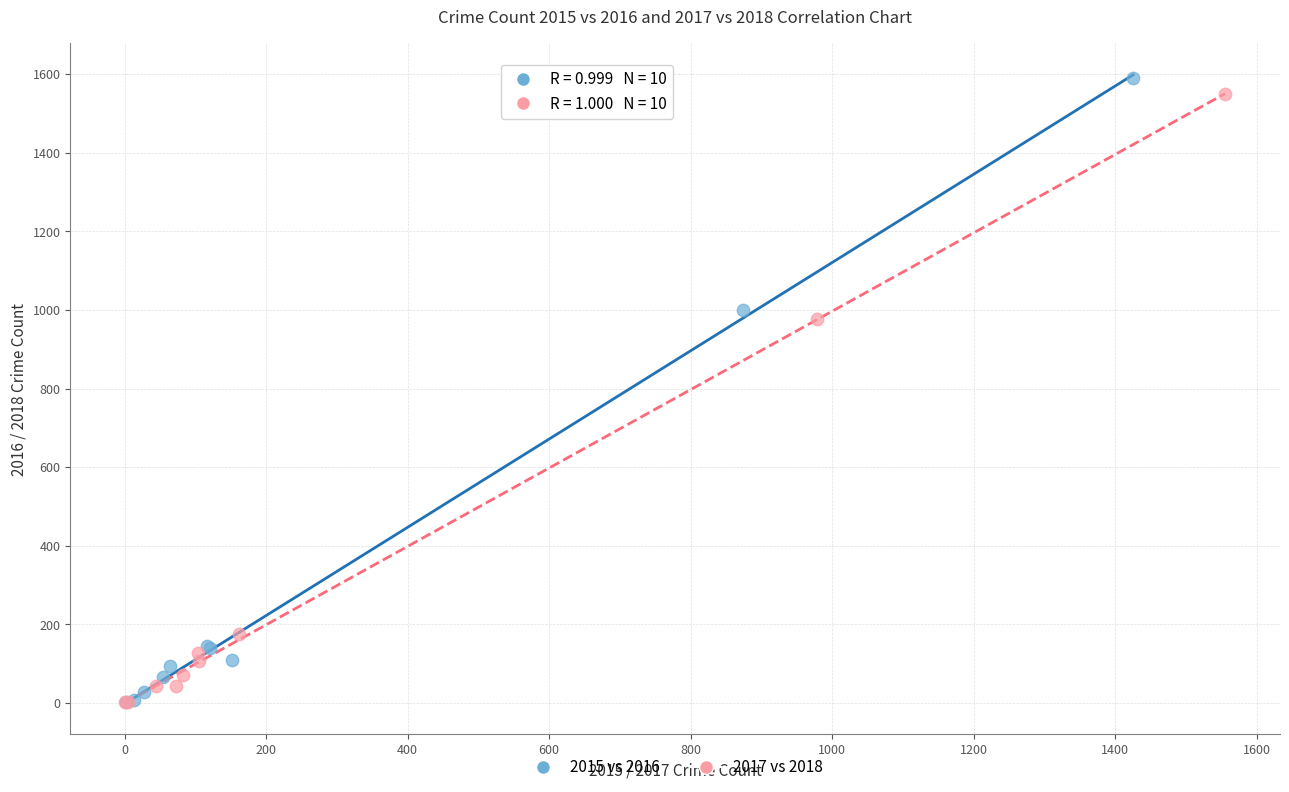

Which series has the widest spread of Y values?

2015 vs 2016